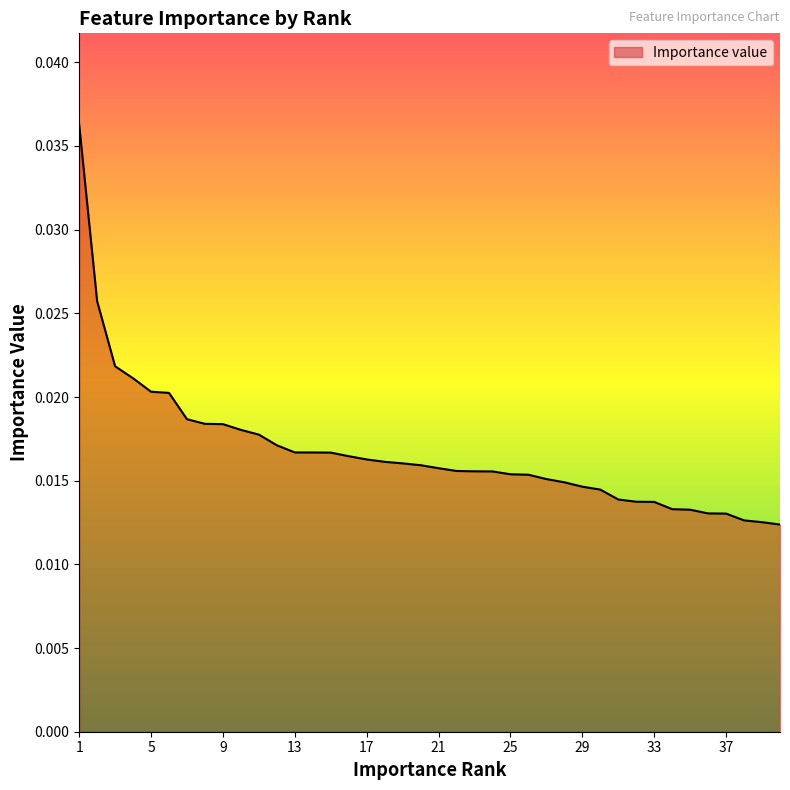

How many distinct data groups are displayed?

1